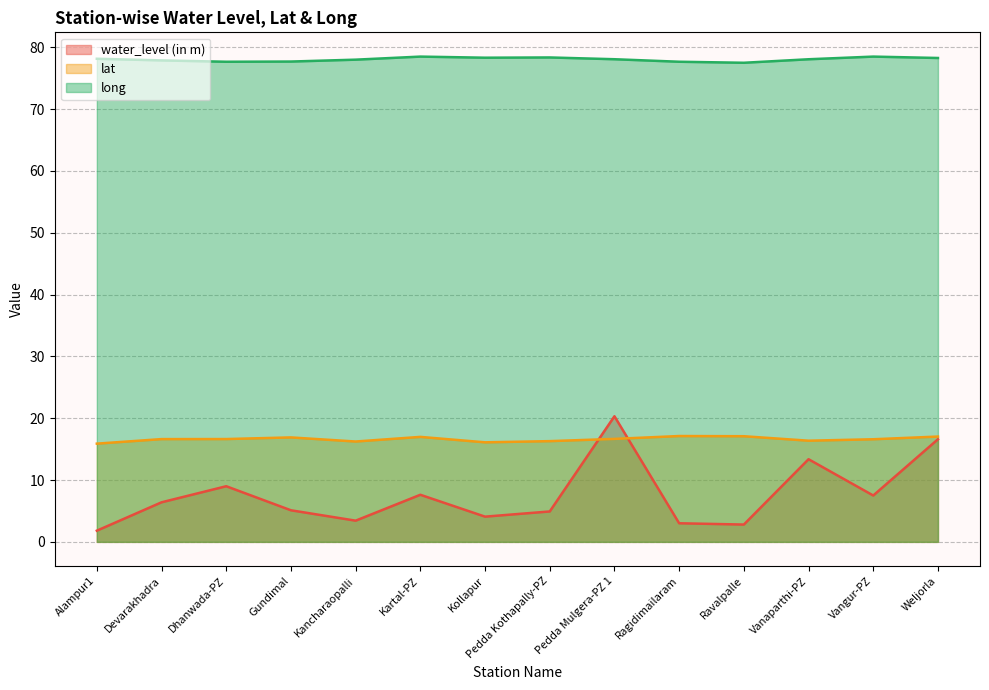

How many data points in water_level (in m) are above 6?

7